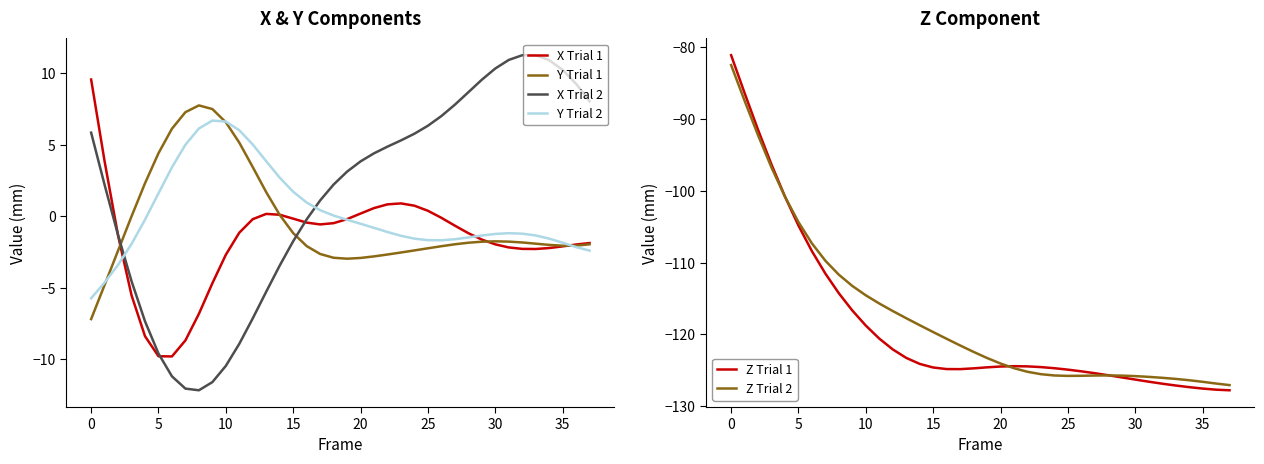

How many series are shown in this chart?

6